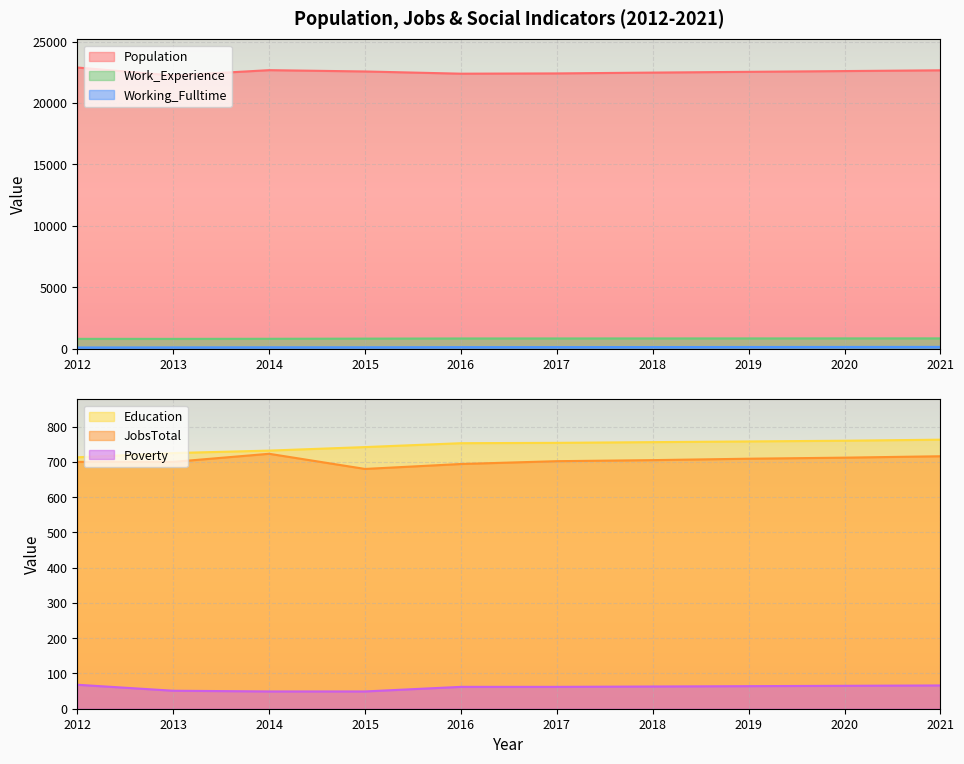

How many distinct data groups are displayed?

6